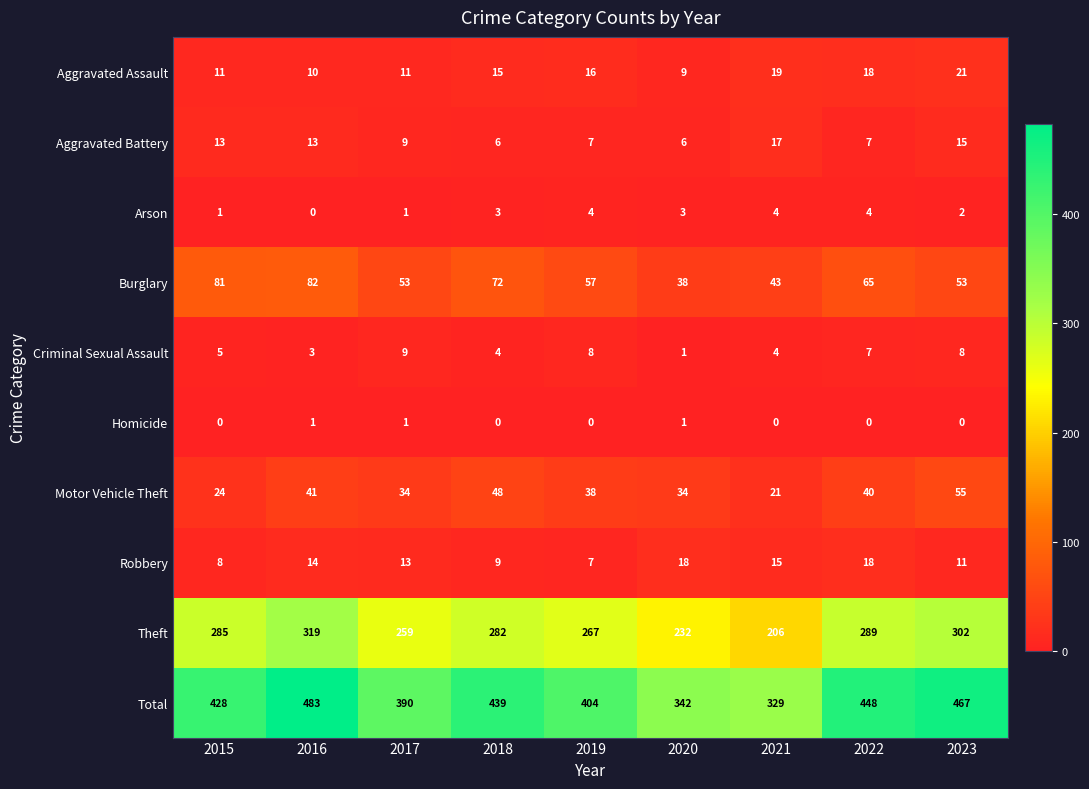

Is it true that Robbery equals 8 at 2015?

True